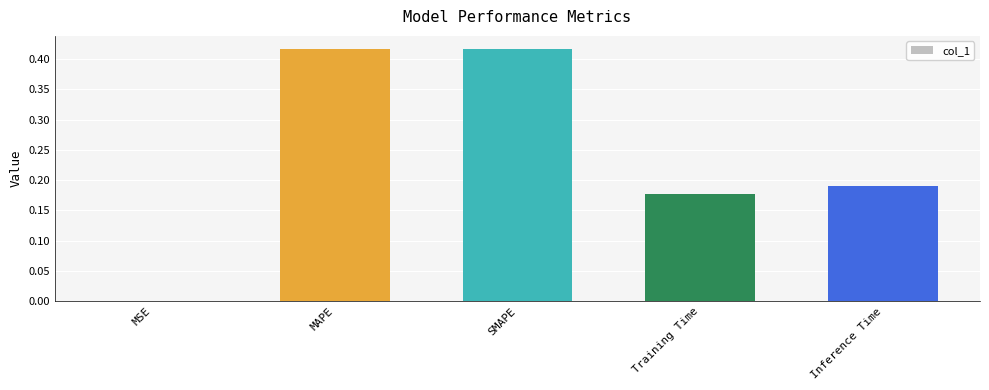

What is the sum of the values at Inference Time and SMAPE?

0.6